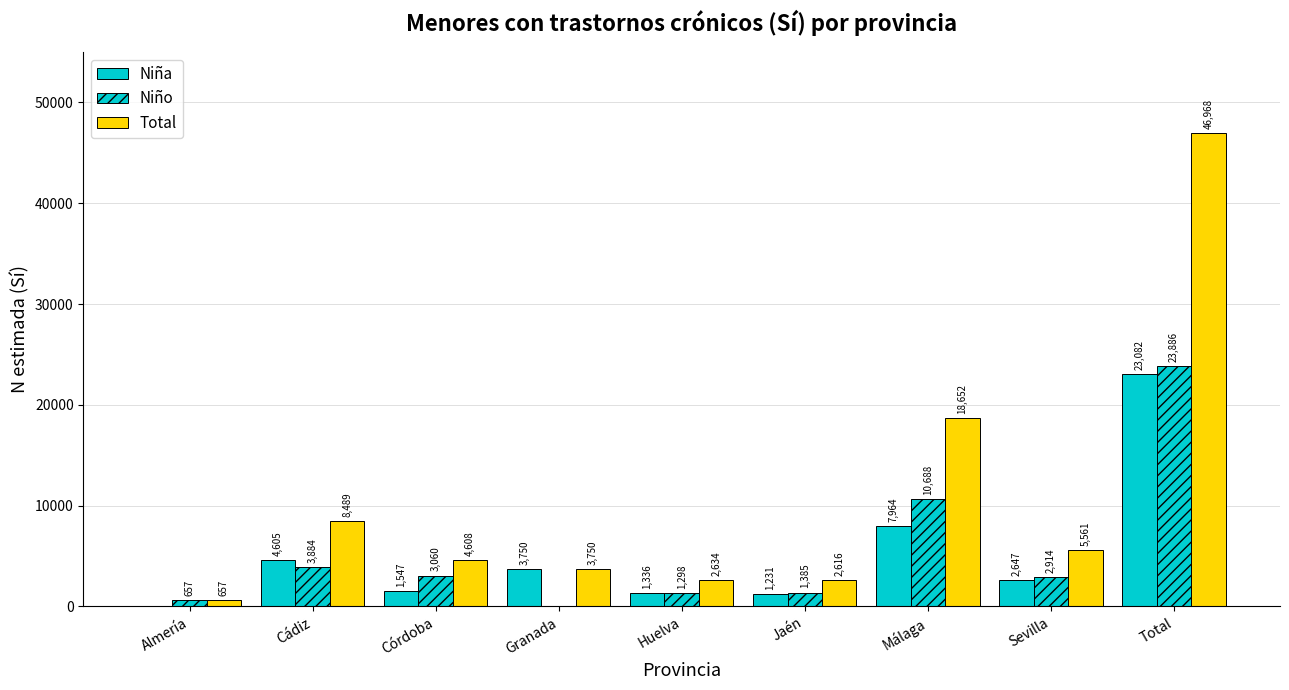

How many positive values does the Niño series have?

8